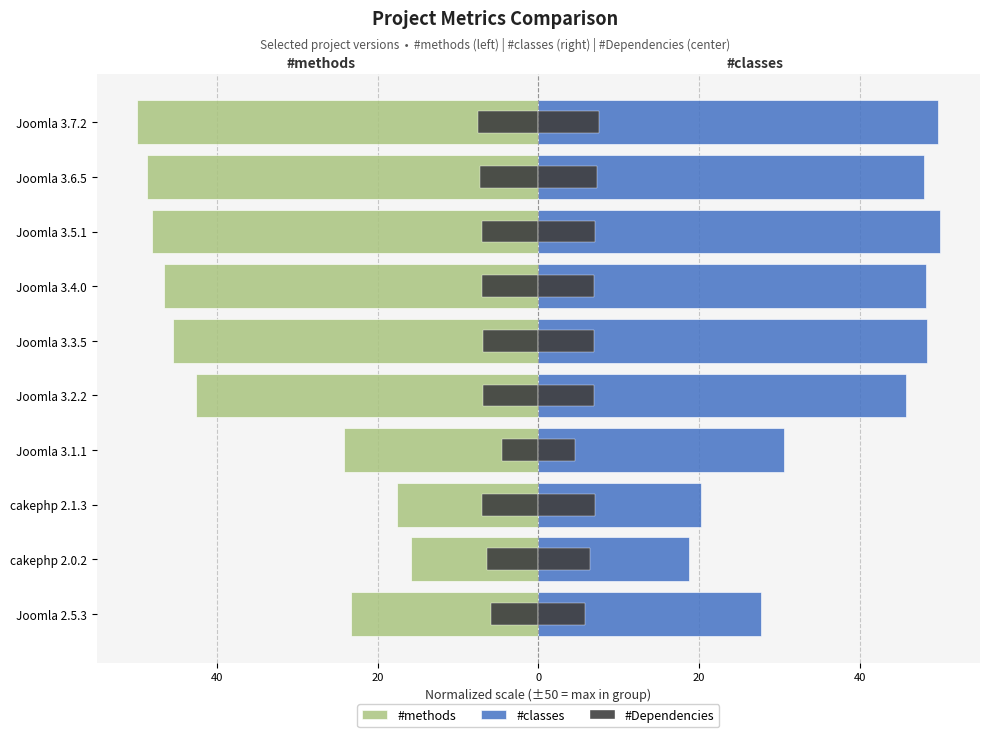

At Joomla 3.6.5, list the series in order from largest to smallest.

#classes, #methods